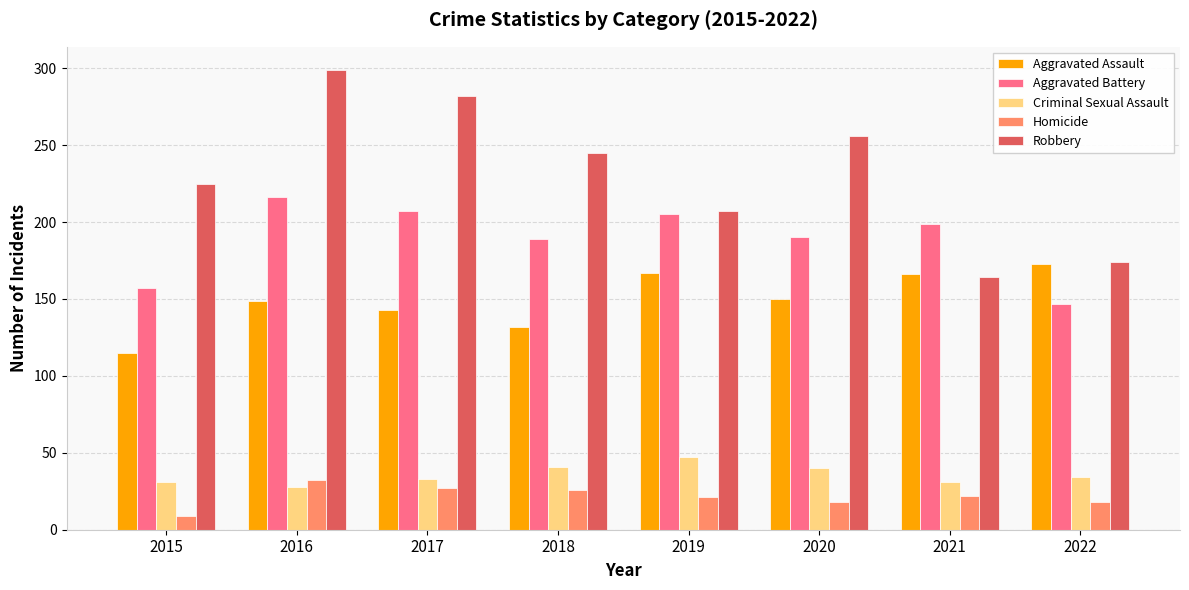

Is the value of Robbery at 2019 greater than the value of Aggravated Assault at 2020?

Yes